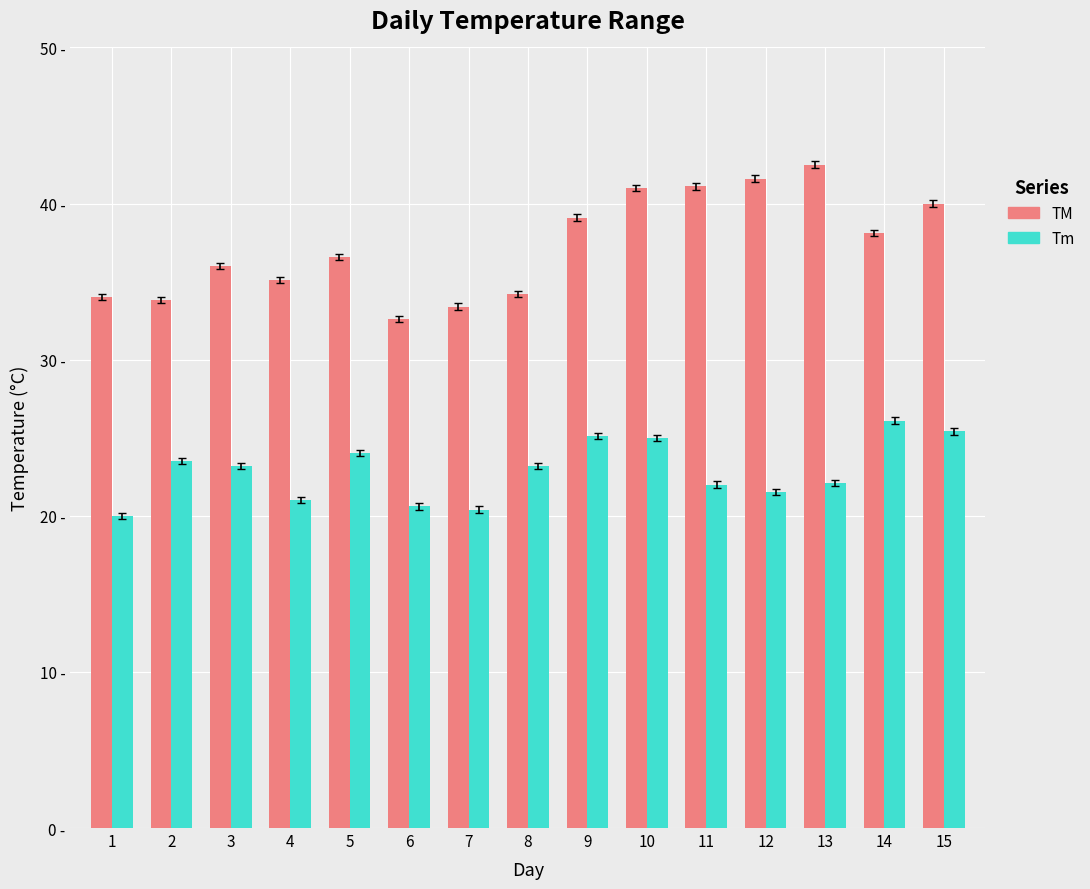

What are all the series names shown in the legend?

TM, Tm